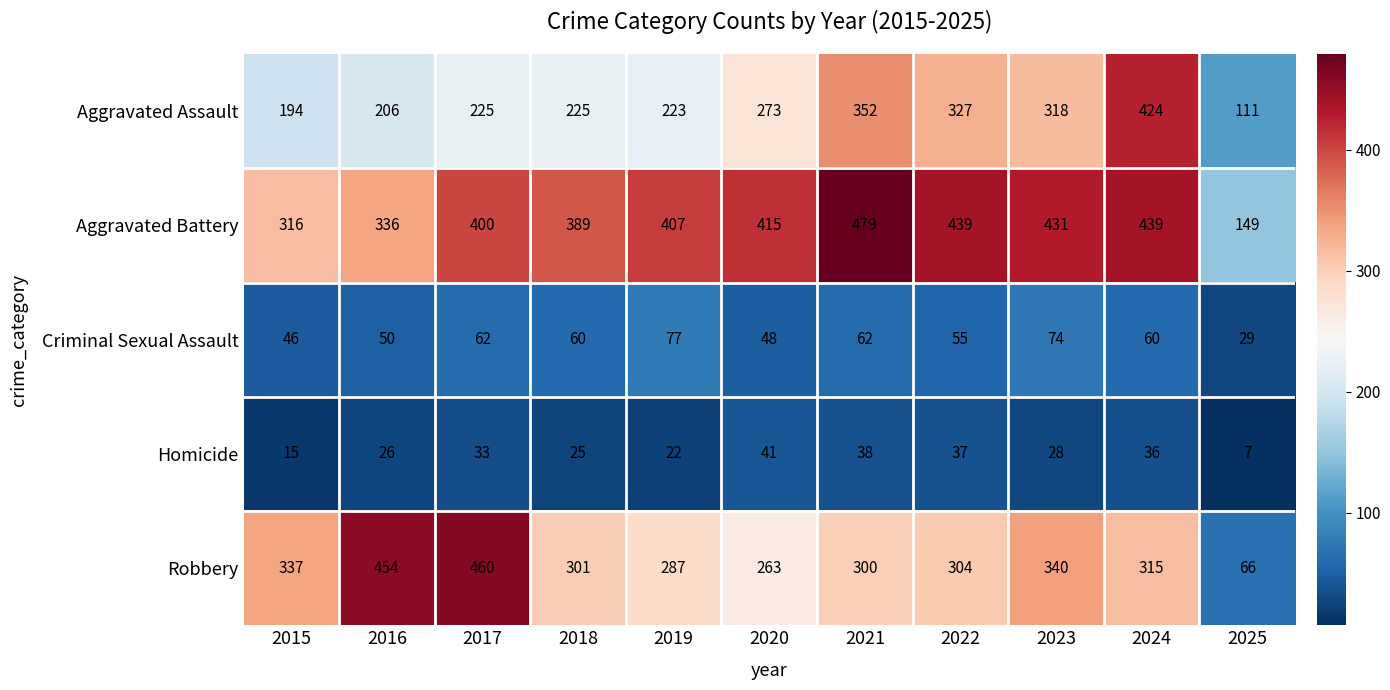

What is the total value across all series at 2021?

1231